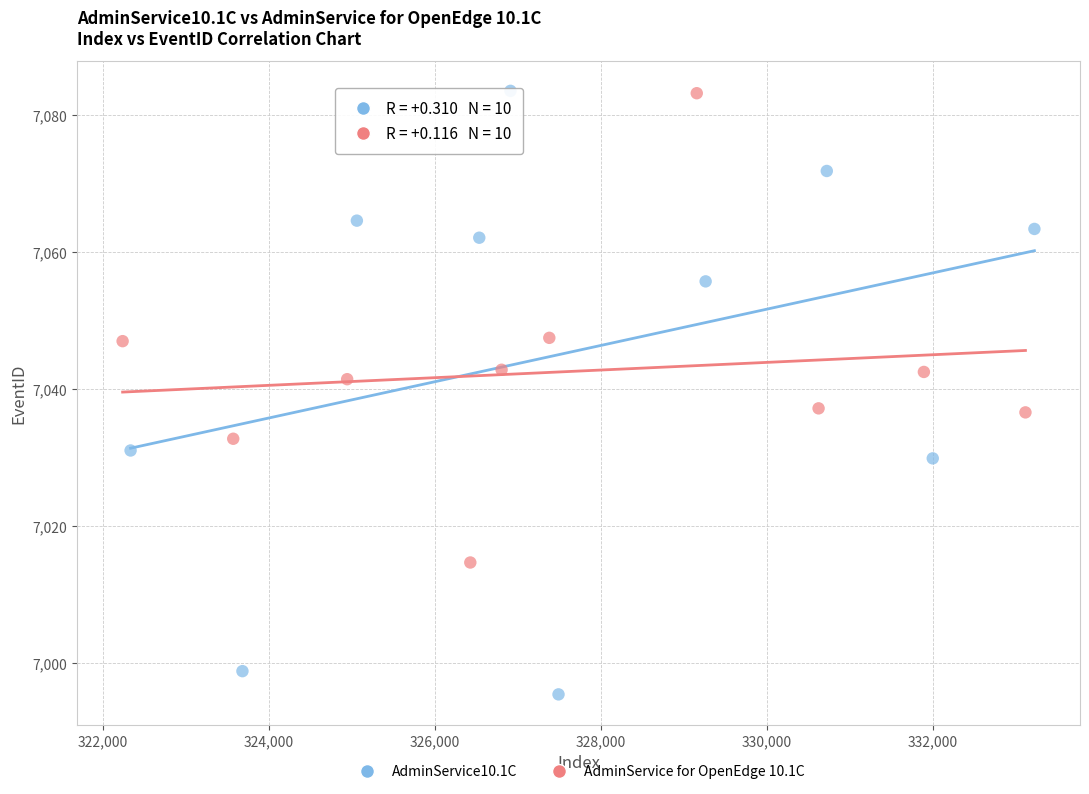

What are all the series names shown in the legend?

AdminService10.1C, AdminService for OpenEdge 10.1C